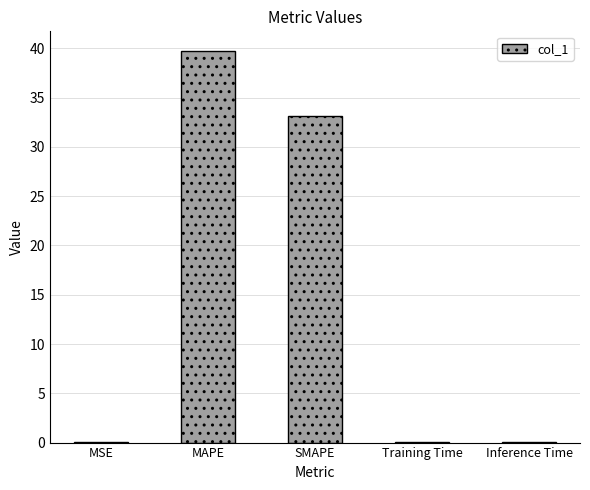

Which has a higher value, MAPE or MSE?

MAPE